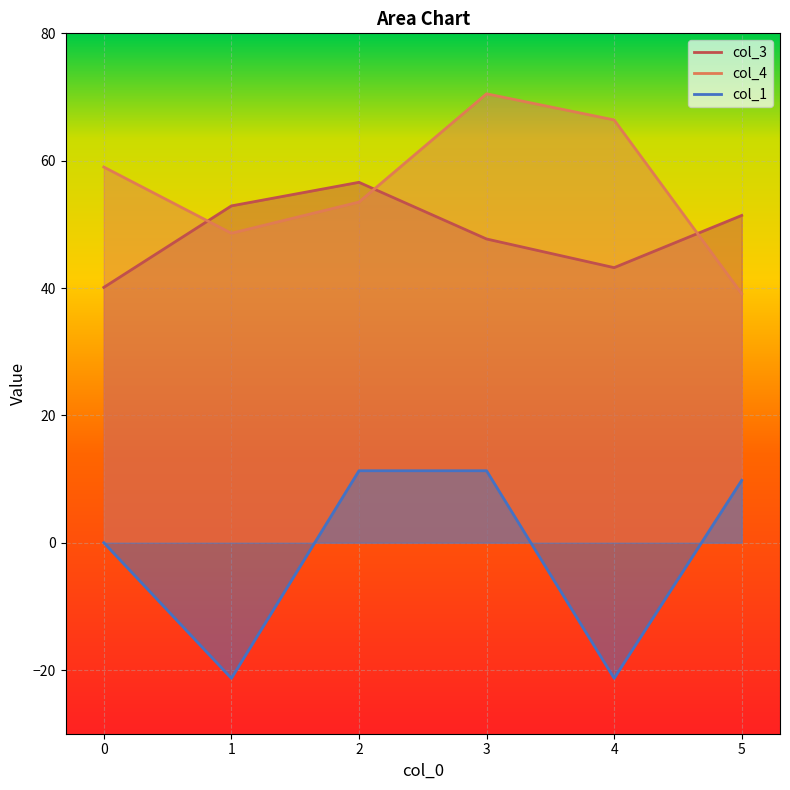

Where is col_3 nearest to the value 48?

3